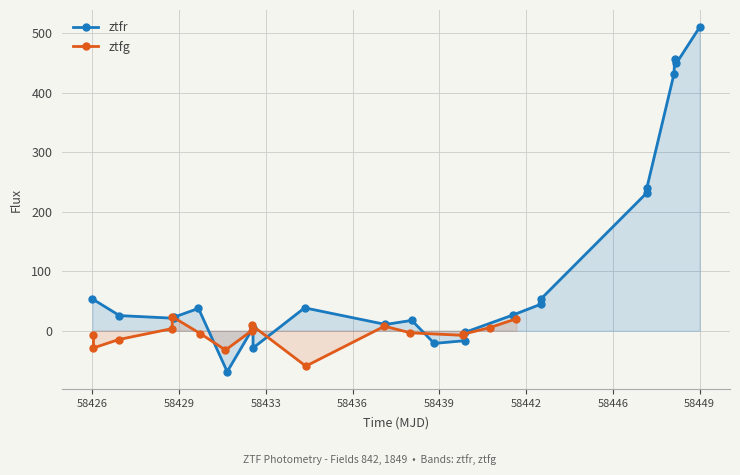

At which label does ztfr reach its peak?

58449